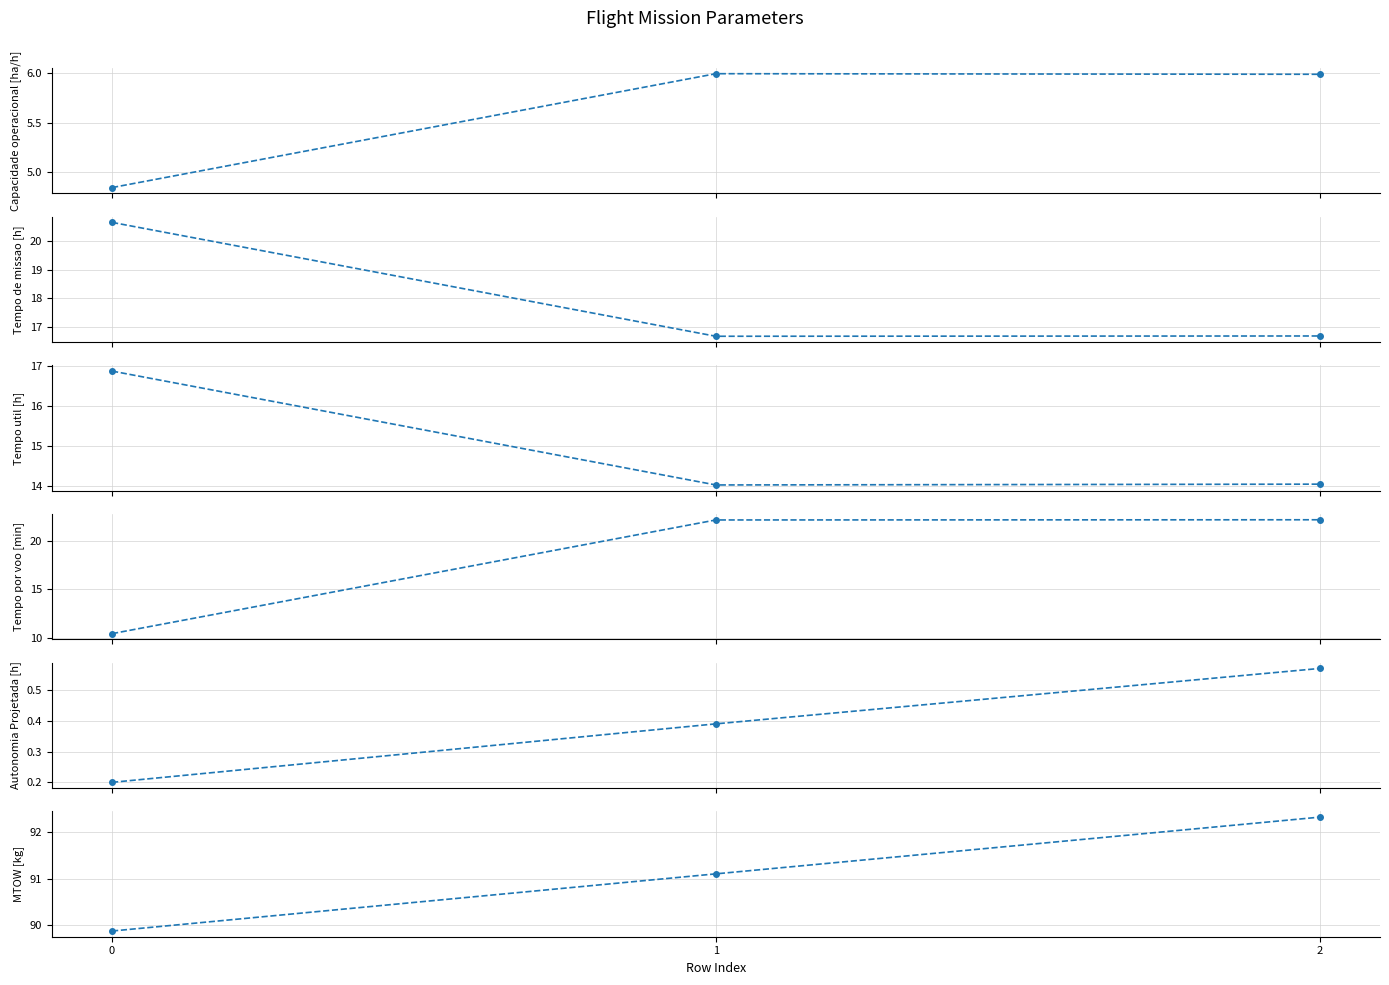

What is the value of the Tempo util [h] point at the 2nd from the left?

14.0